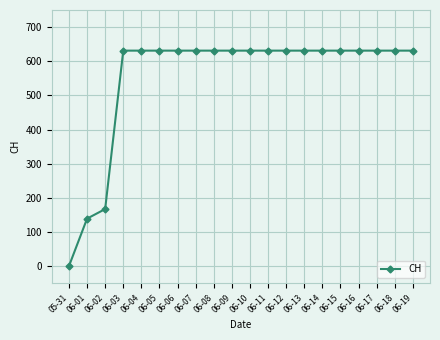

Reading left to right, list all the values displayed in this chart.

0	139	167	631	631	631	631	631	631	631	631	631	631	631	631	631	631	631	631	631